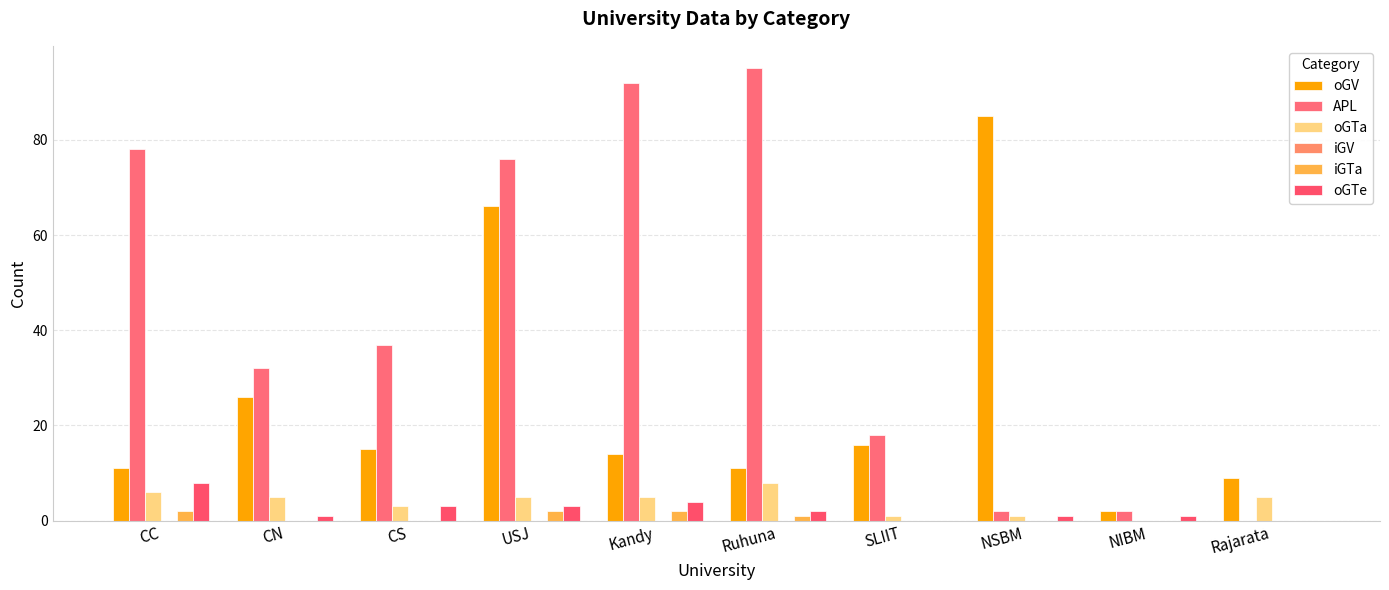

What is the maximum value for oGTa?

8